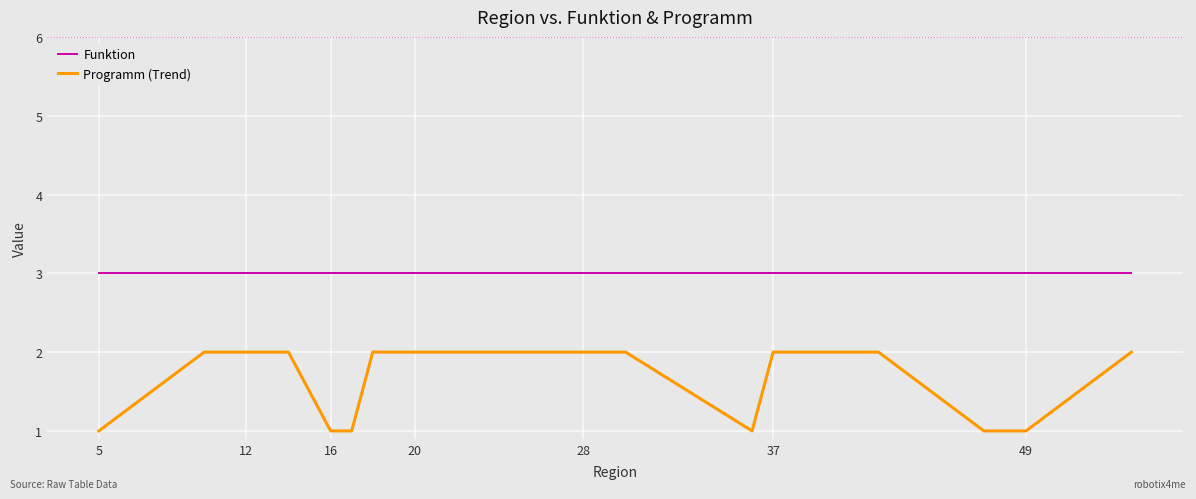

True or false: Funktion and Programm (Trend) cross at least once.

False